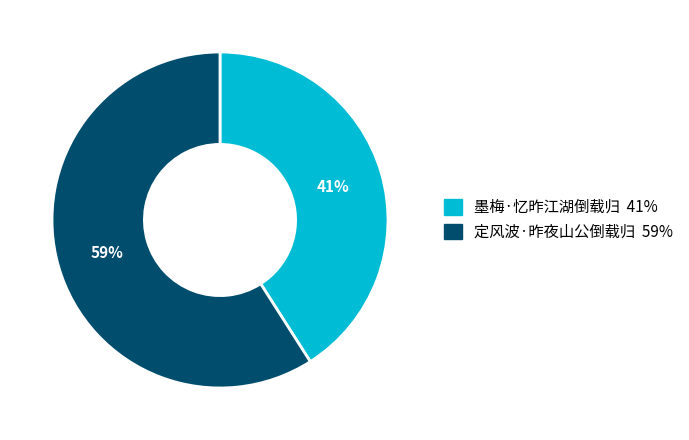

Between 定风波·昨夜山公倒载归 and 墨梅·忆昨江湖倒载归, which is larger?

定风波·昨夜山公倒载归